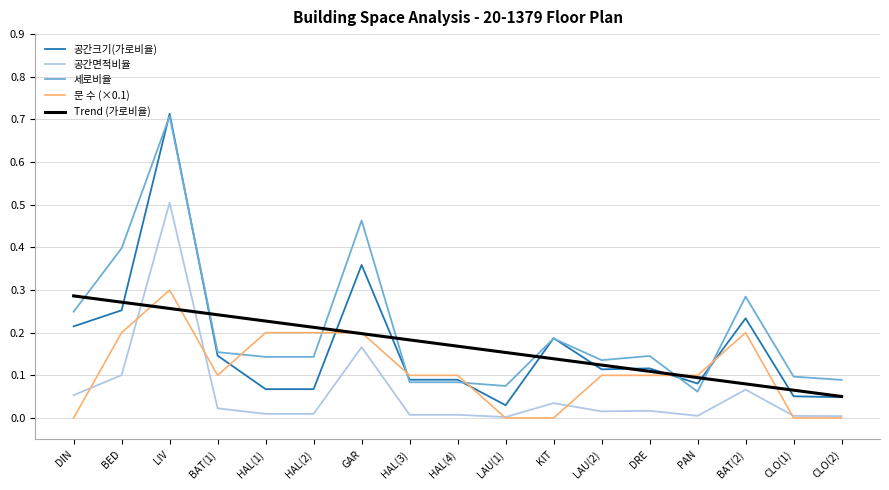

How many lines are shown in the chart?

5